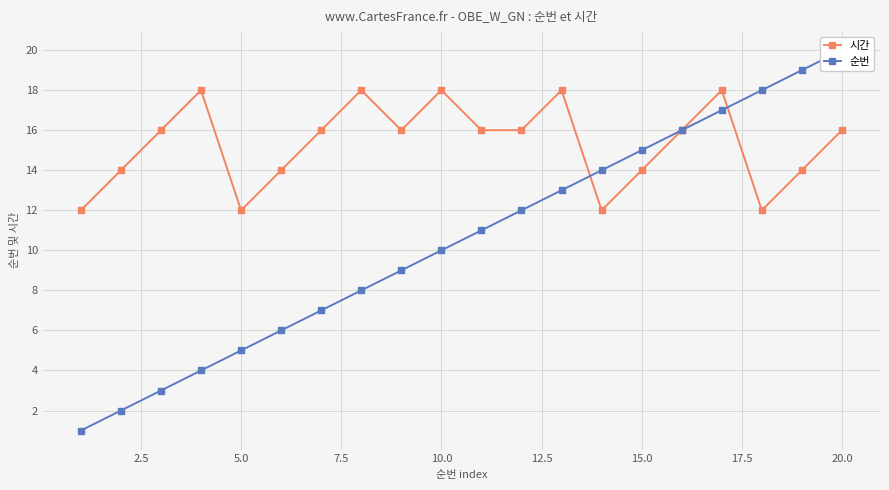

Which series has the largest range (max minus min)?

순번